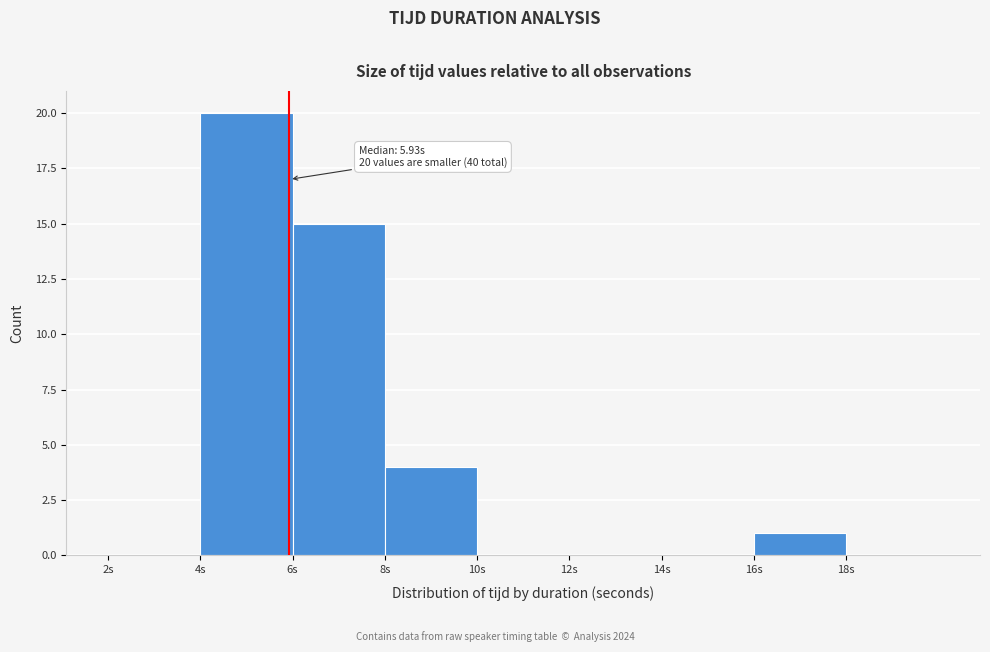

Which range on the x-axis has the tallest bar?

4 to 6